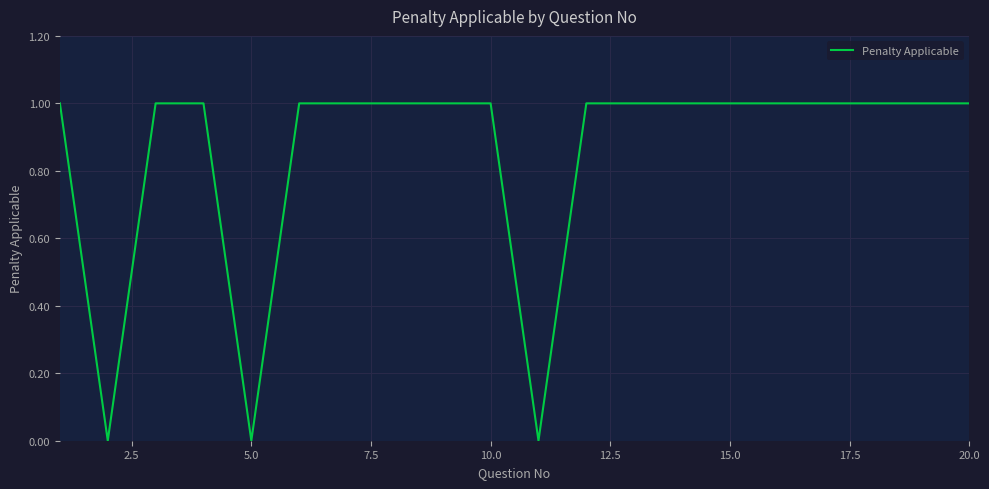

Reading right to left, extract all data points from this chart.

1	1	1	1	1	1	1	1	1	0	1	1	1	1	1	0	1	1	0	1